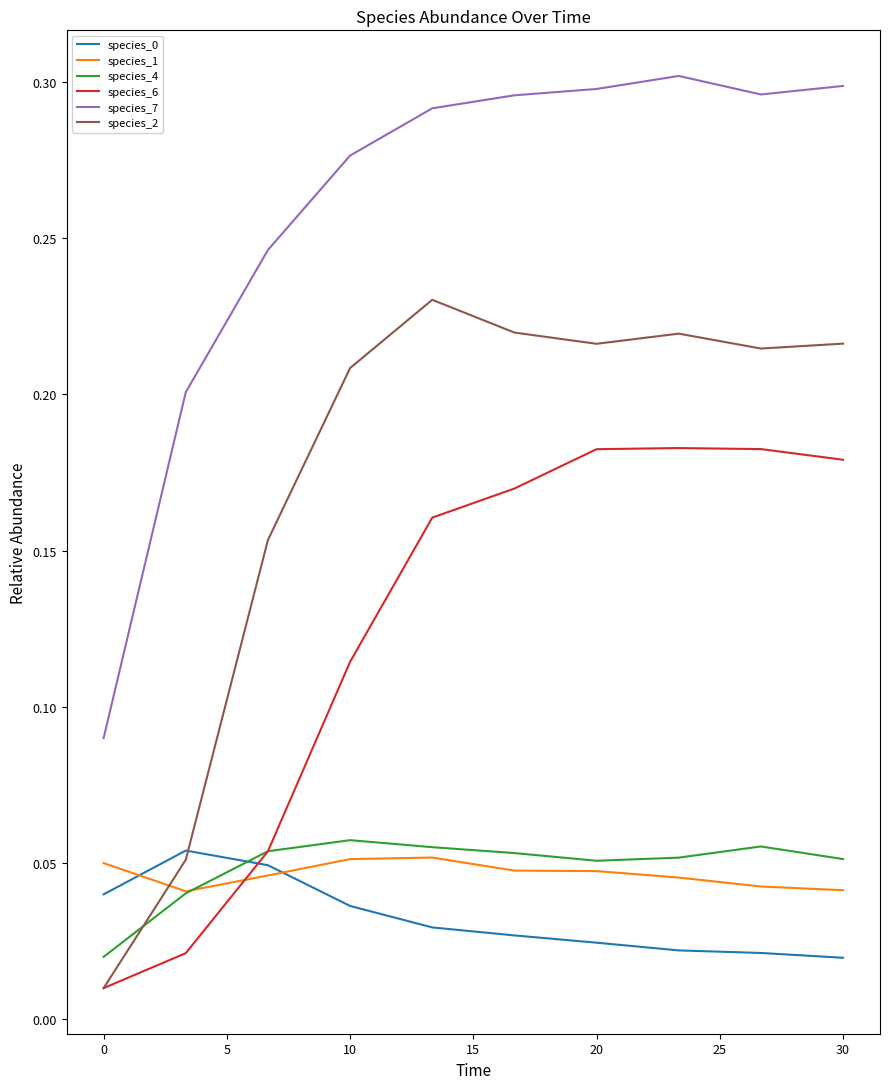

True or false: species_7 and species_6 intersect in this chart.

False